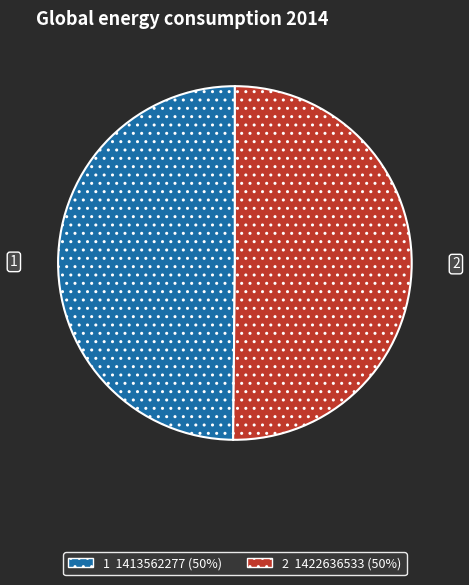

Count the number of slices in the pie.

2